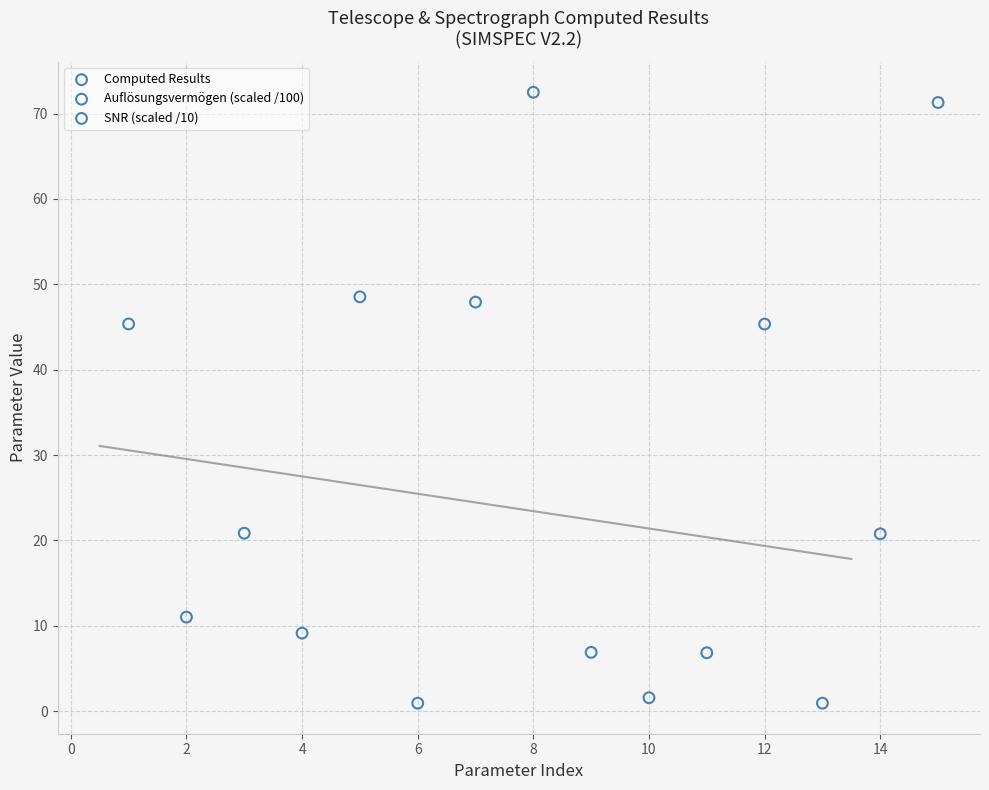

What are all the series names shown in the legend?

Computed Results, Auflösungsvermögen (scaled /100), SNR (scaled /10)